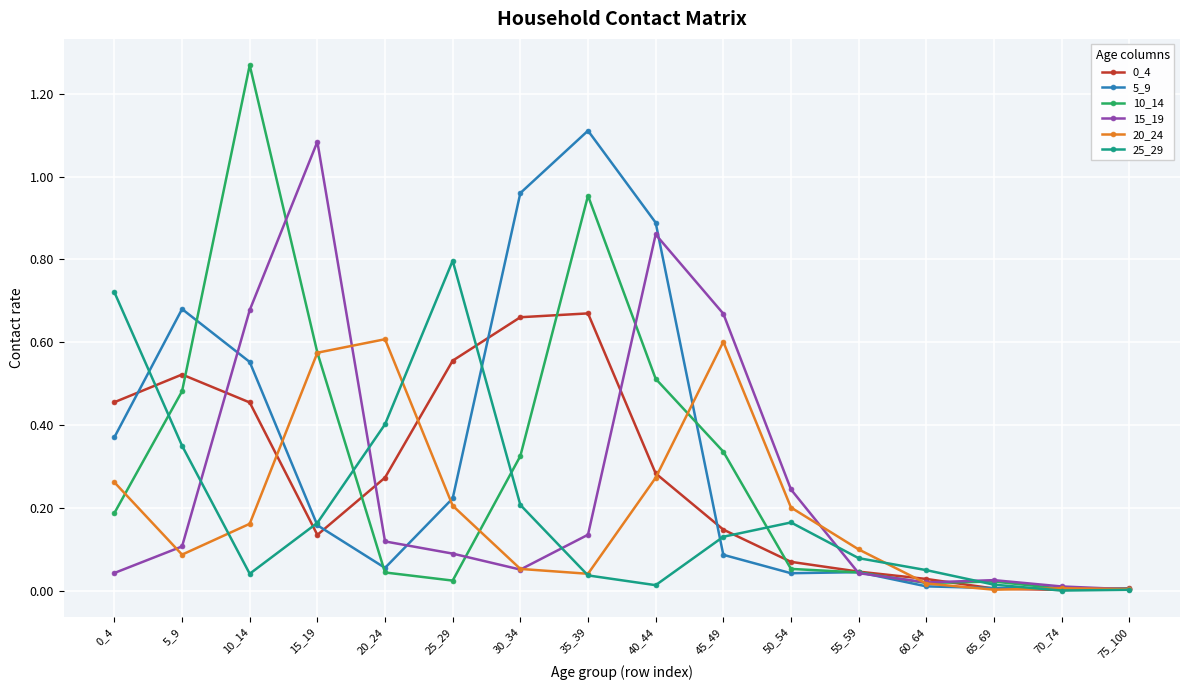

How many categories are shown in the chart?

16